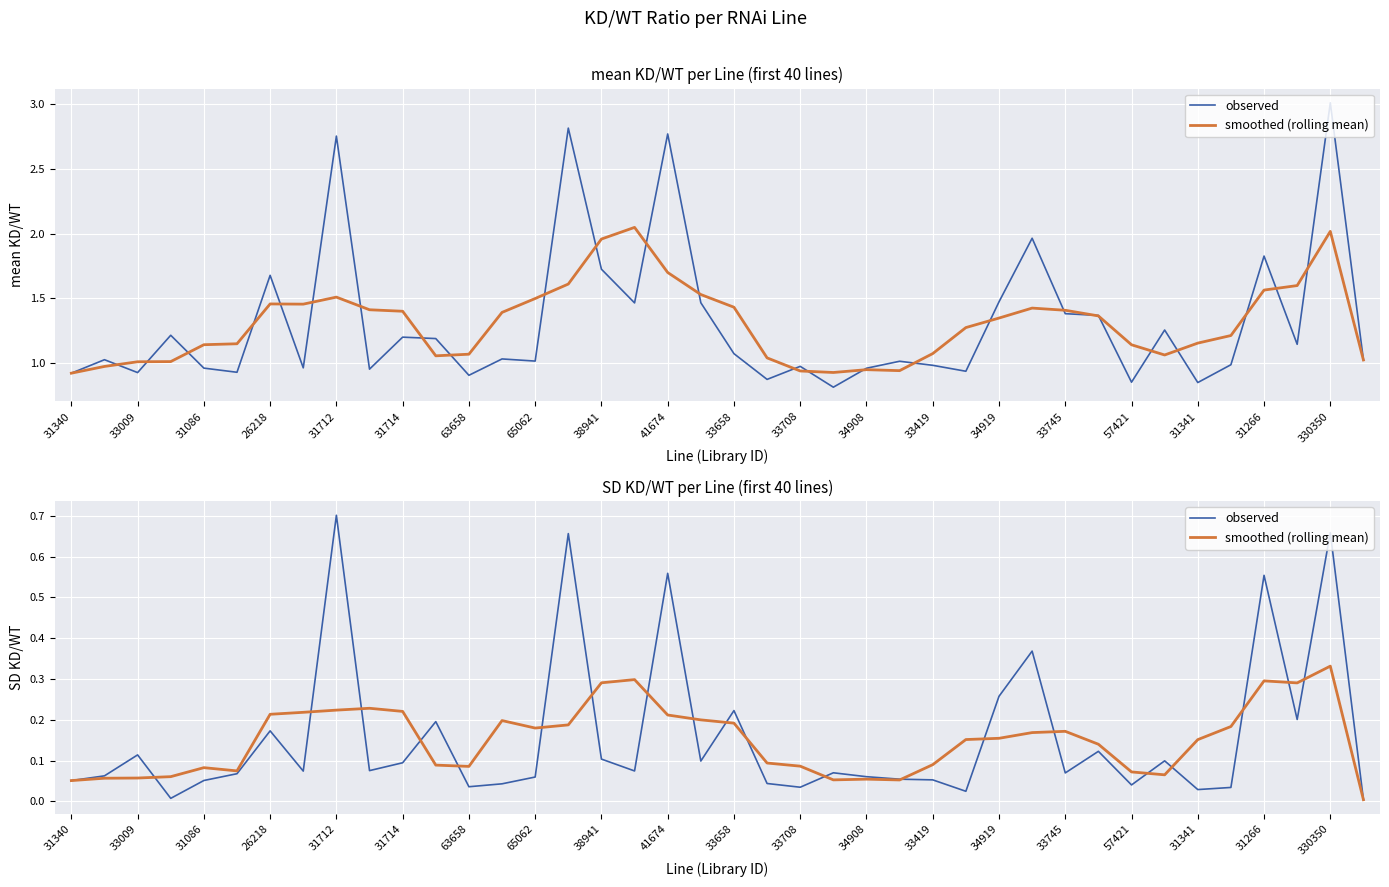

Is it true that observed equals 0.1 at 31341?

False